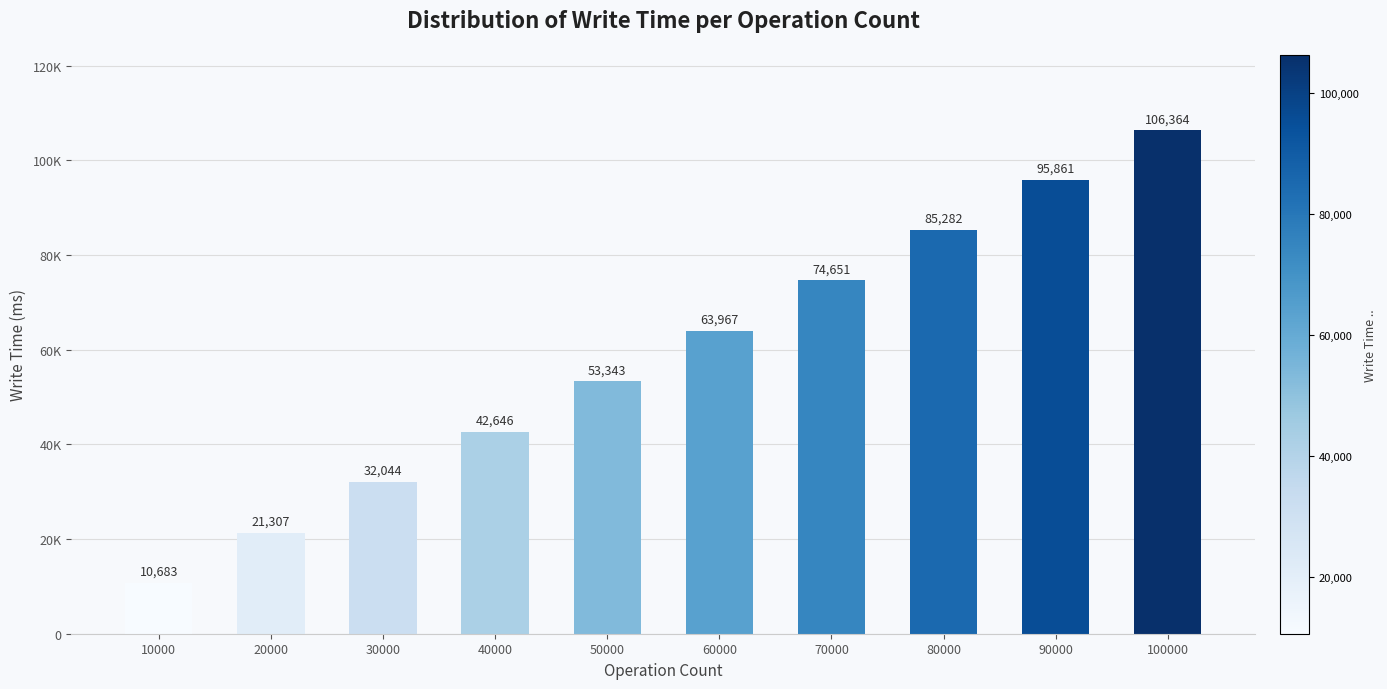

Which has a higher value, 60000 or 90000?

90000